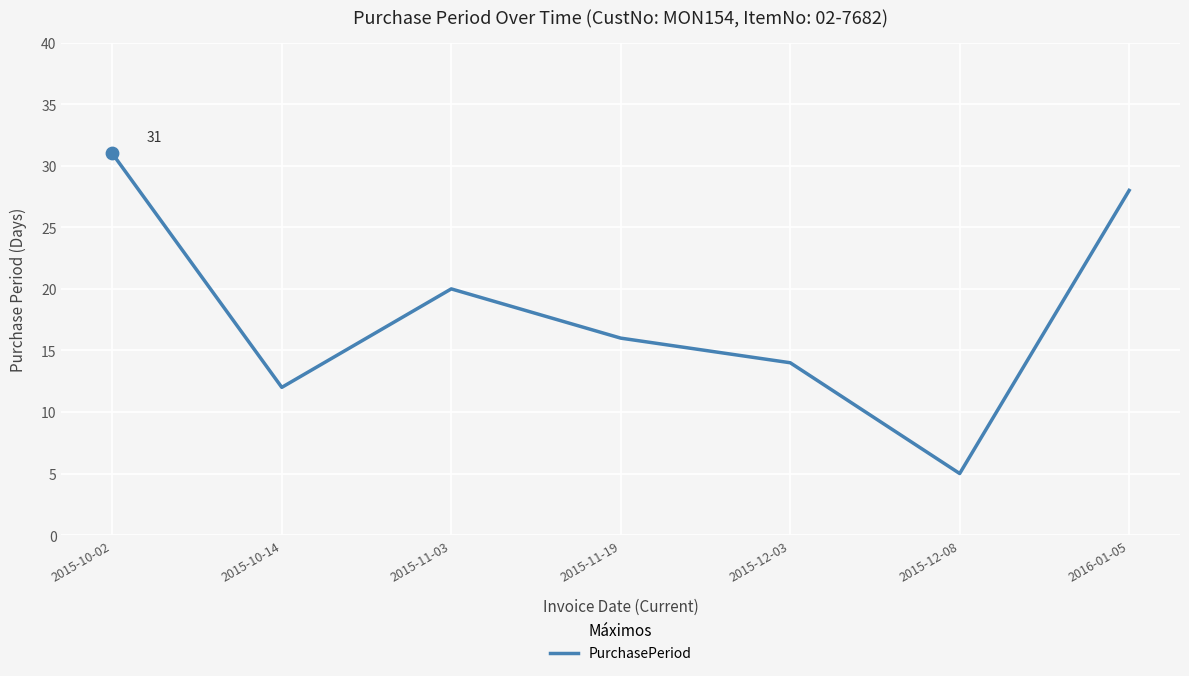

Which has a higher value, 2016-01-05 or 2015-10-14?

2016-01-05